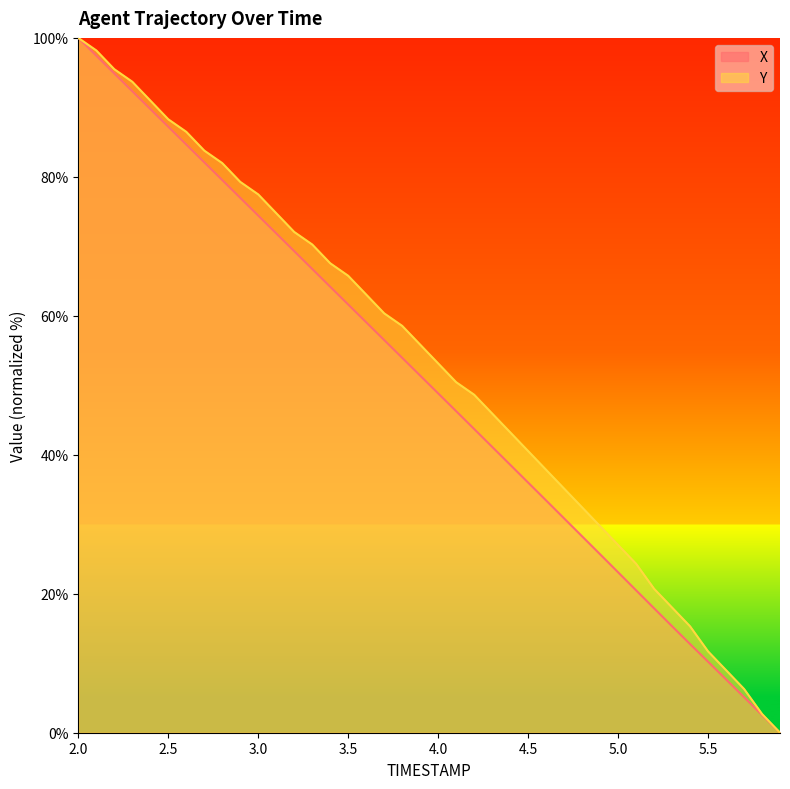

True or false: Y and X cross at least once.

False